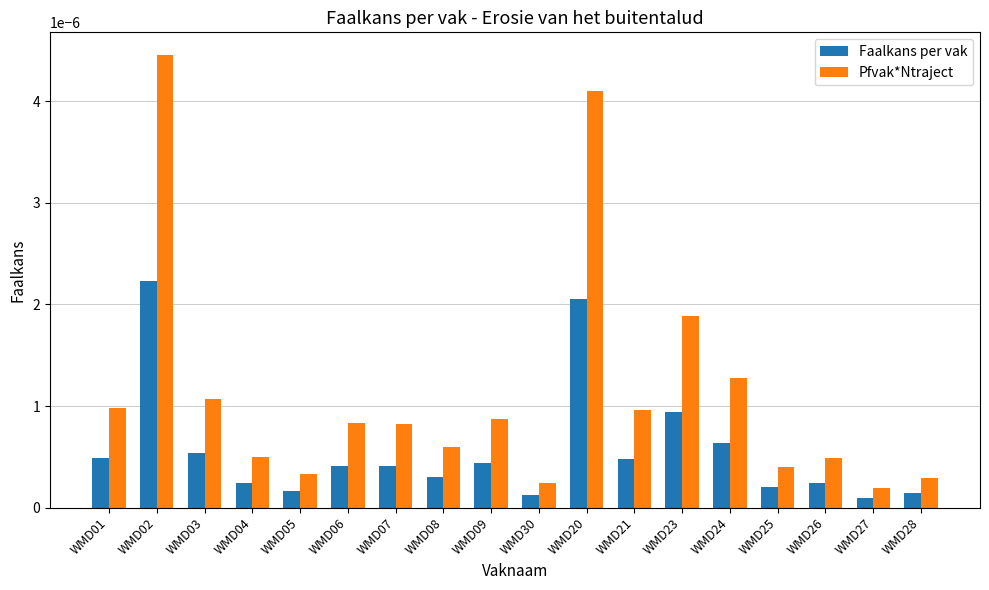

What are all the series names shown in the legend?

Faalkans per vak, Pfvak*Ntraject